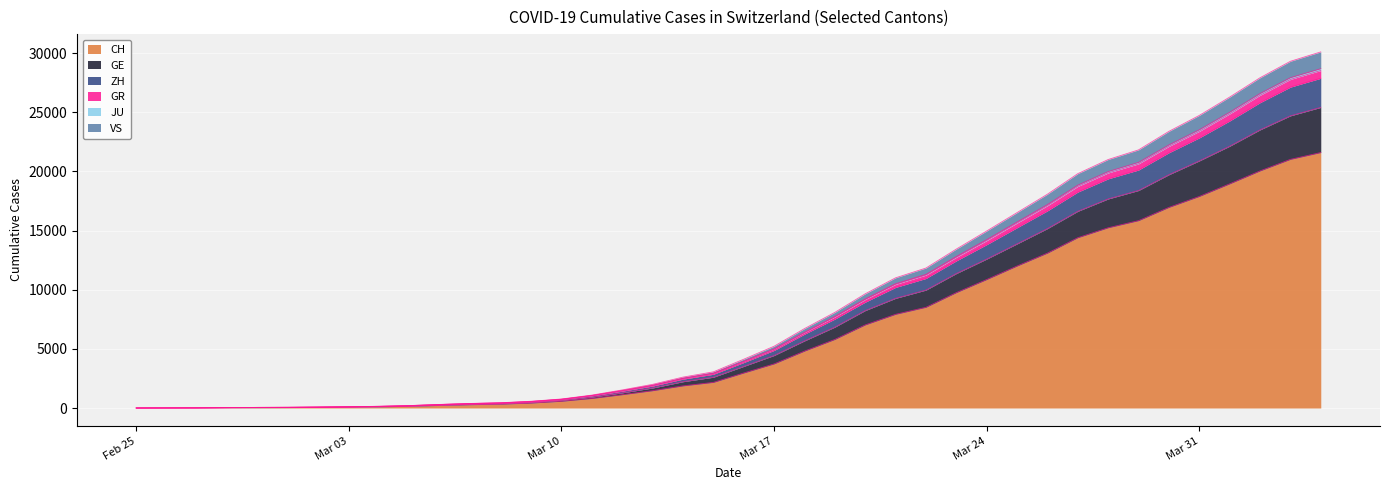

Does the chart display data point markers on the line(s)?

No